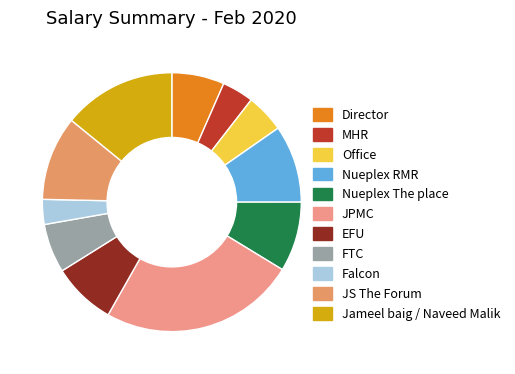

True or false: Jameel baig / Naveed Malik accounts for 14% of the total.

True